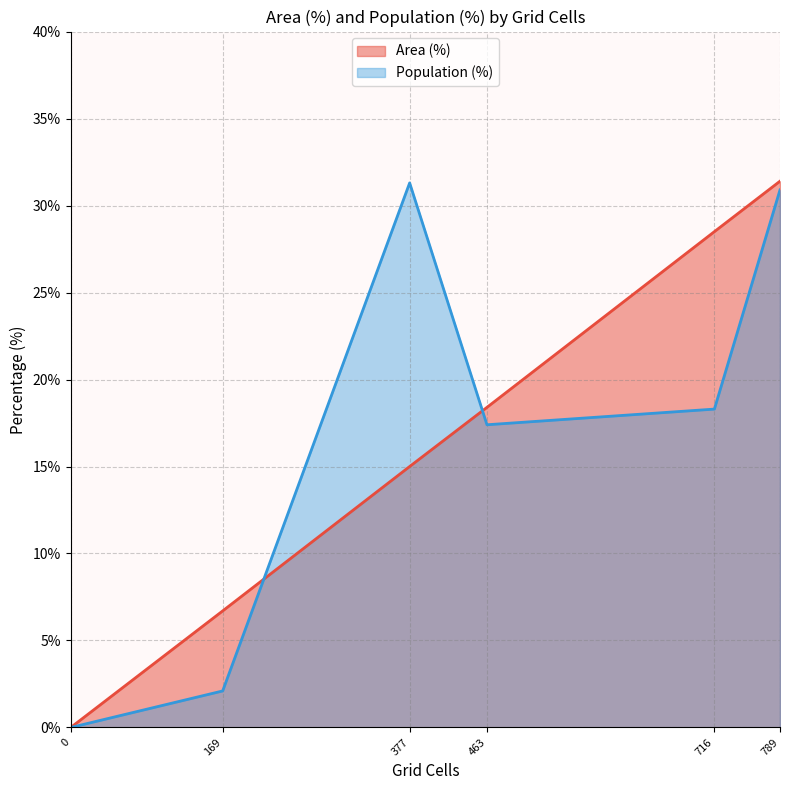

Count the number of categories in the chart.

6